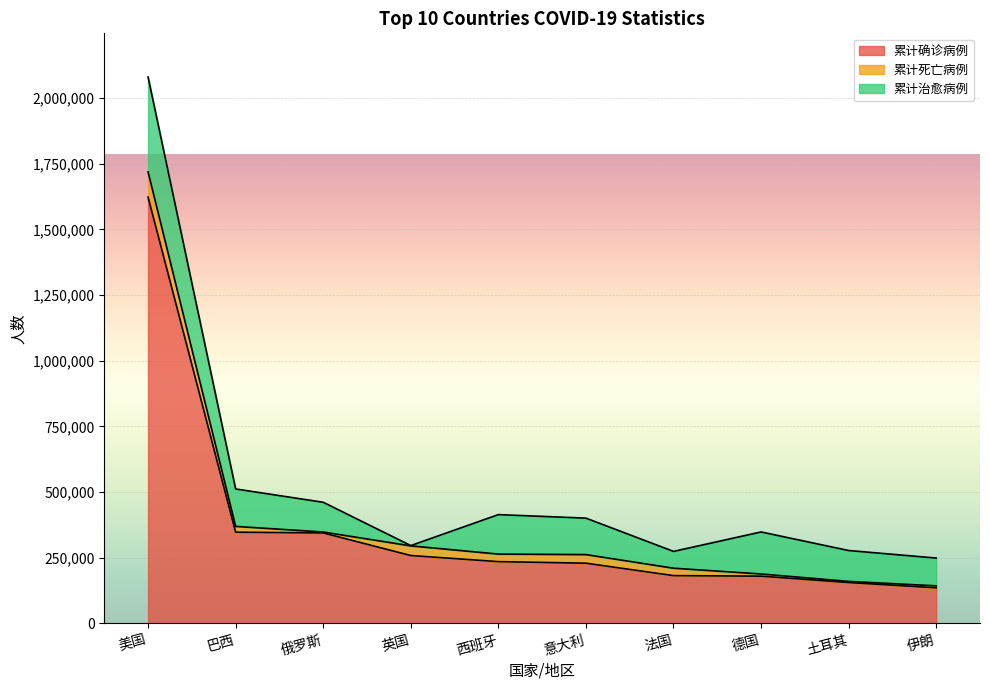

Which category has the lowest value across all series?

英国